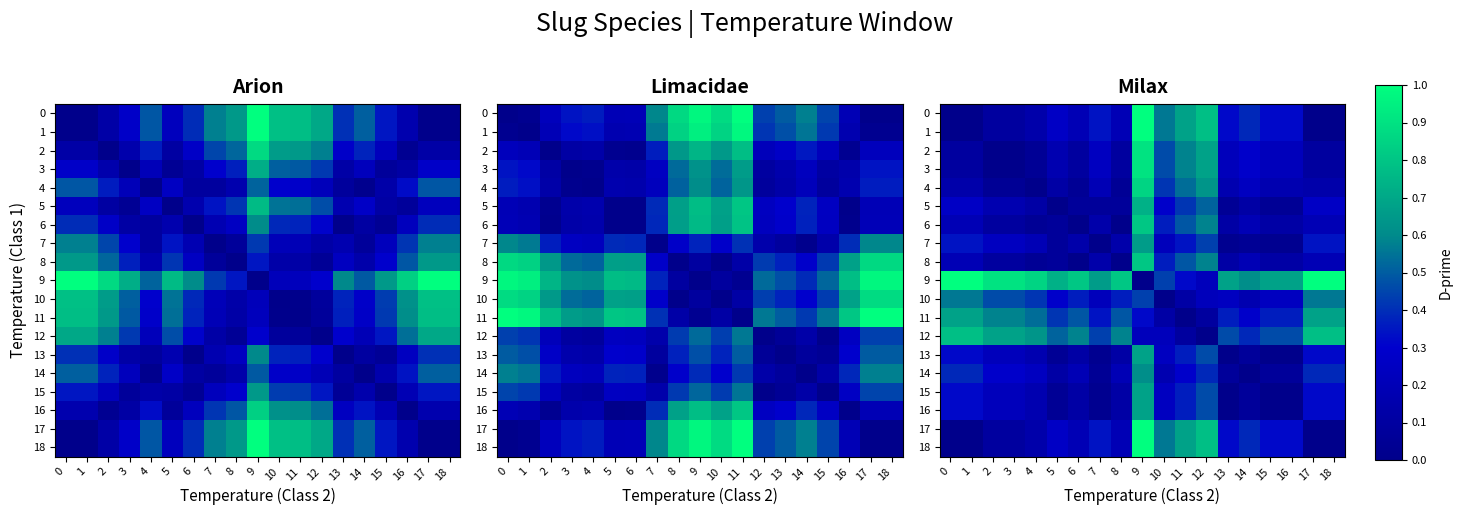

At which label does 15 reach its peak?

9